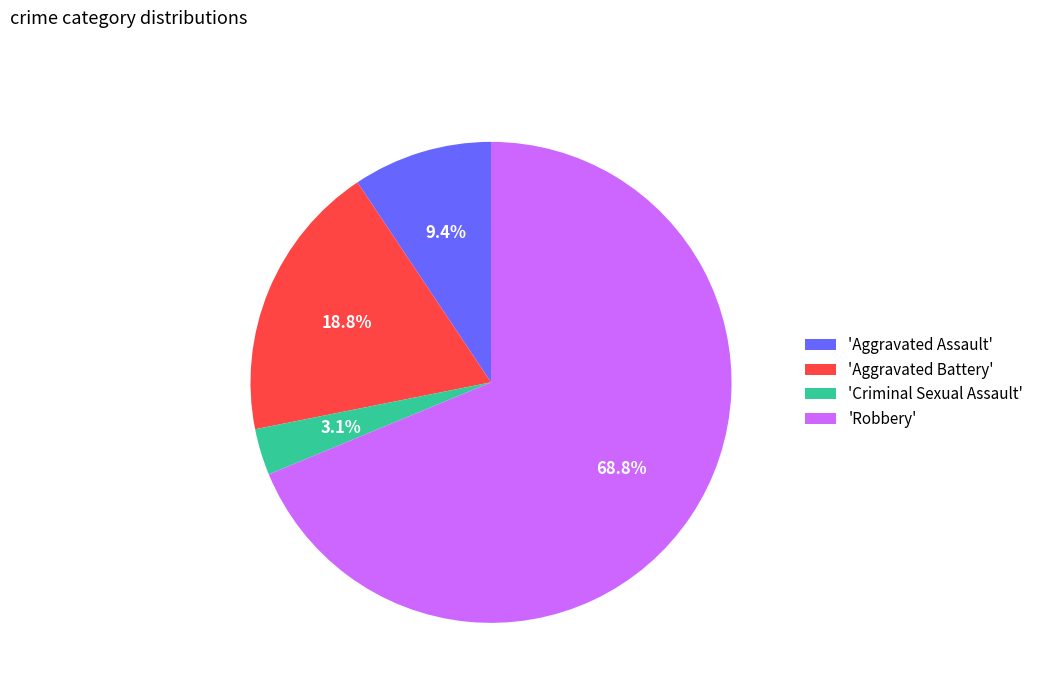

Which slice is the largest?

'Robbery'